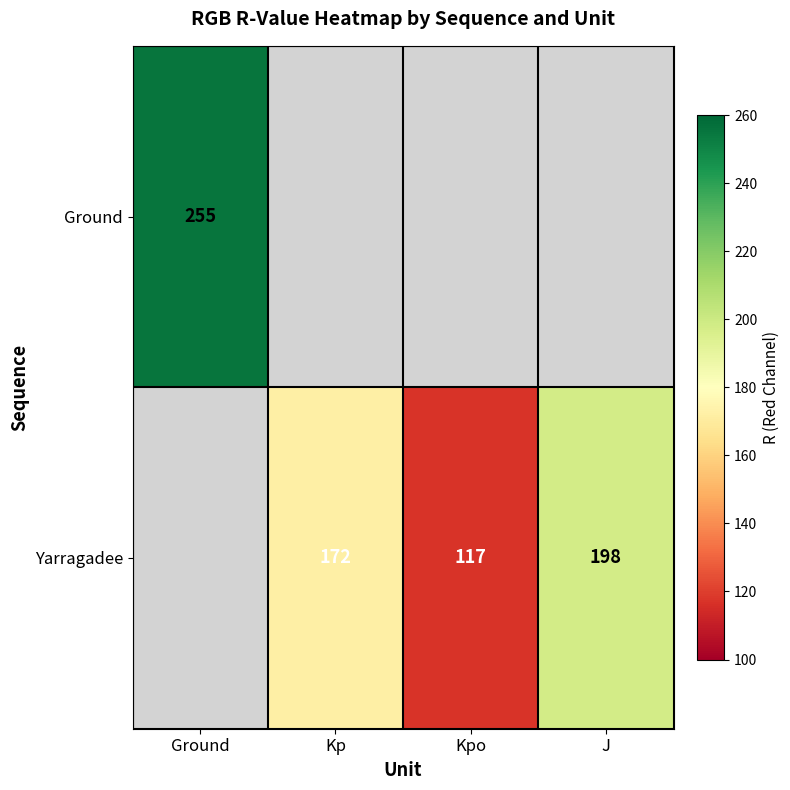

The value of Yarragadee at Kpo is 117. True or false?

True